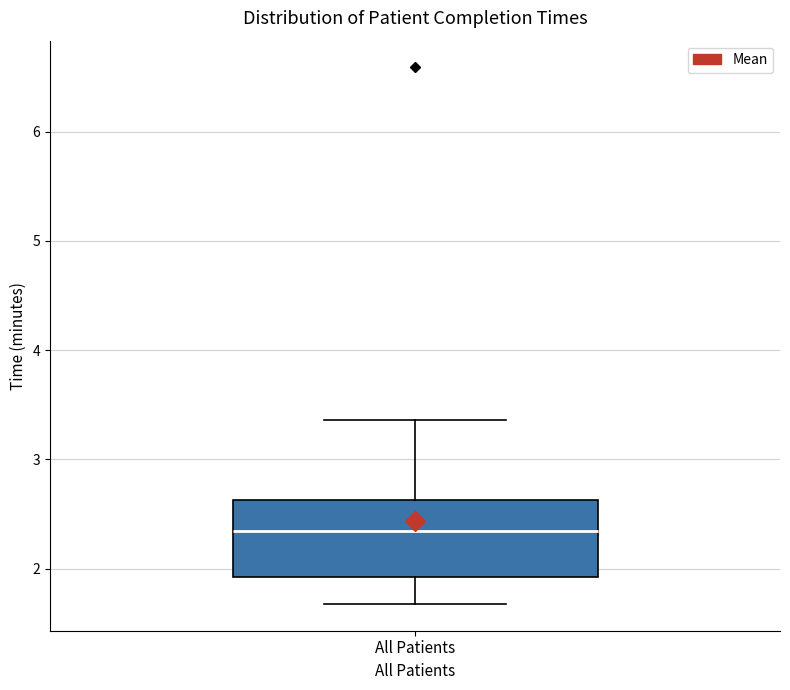

Read this box plot against the y-axis: the position of the median line, the range covered by the box, and the ends of both whiskers. The values are not printed on the chart, so give them approximately, as read against the axis.

median 2.3, box 1.9 to 2.6, whiskers 1.7 to 3.4